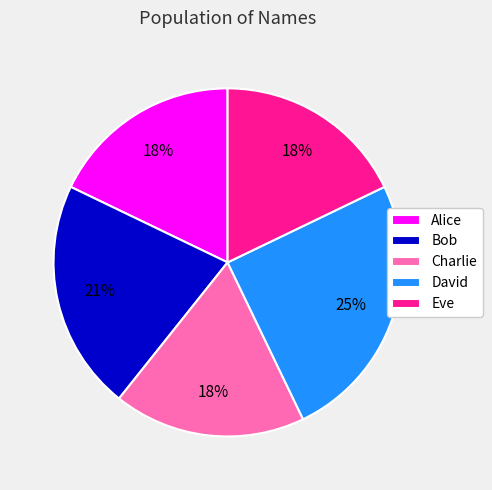

How many segments does this pie chart have?

5